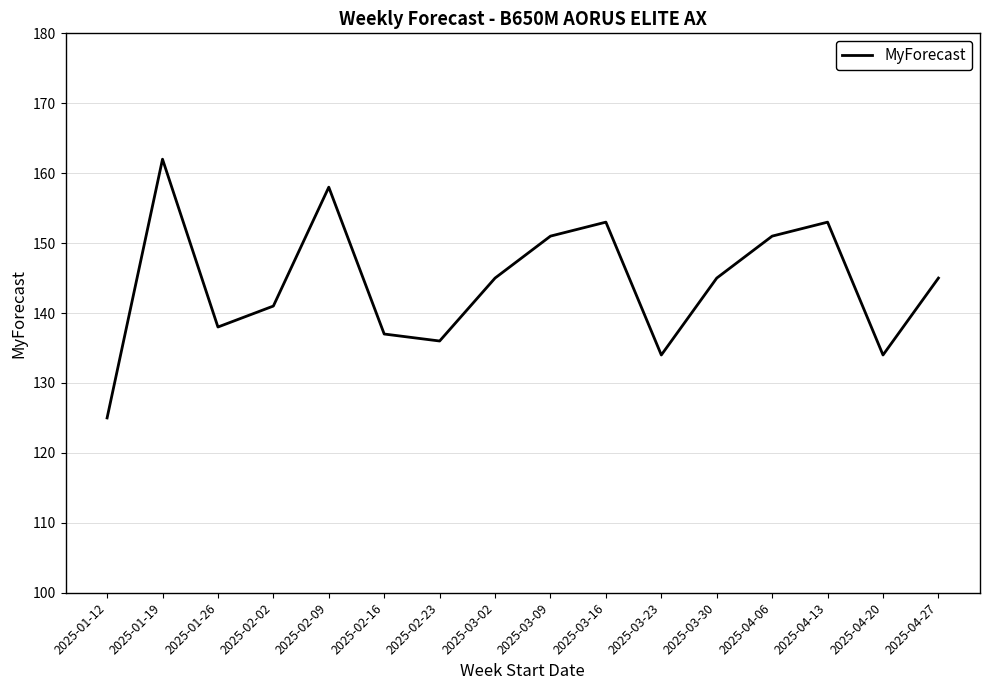

Reading right to left, list all the values displayed in this chart.

2025-04-27=145	2025-04-20=134	2025-04-13=153	2025-04-06=151	2025-03-30=145	2025-03-23=134	2025-03-16=153	2025-03-09=151	2025-03-02=145	2025-02-23=136	2025-02-16=137	2025-02-09=158	2025-02-02=141	2025-01-26=138	2025-01-19=162	2025-01-12=125